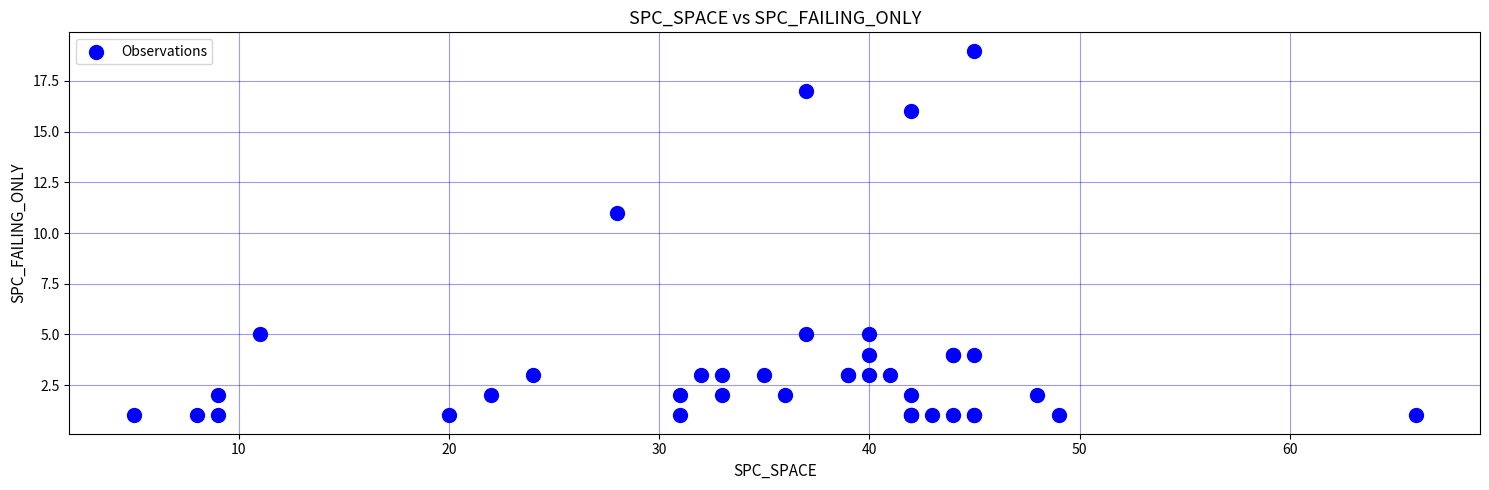

What Y value in the scatter plot is closest to 10?

11